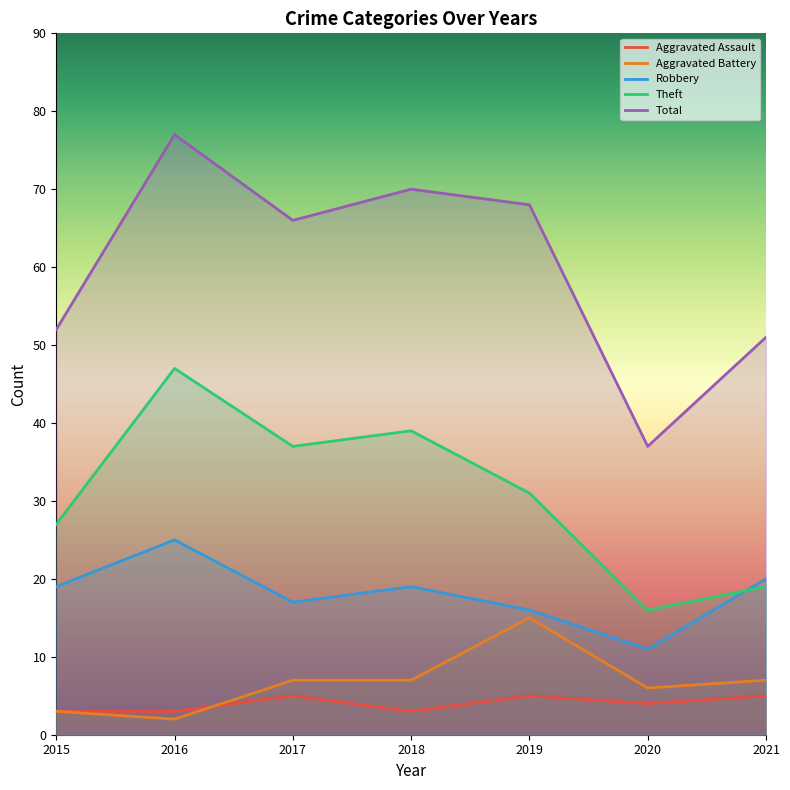

True or false: Theft and Total cross at least once.

False